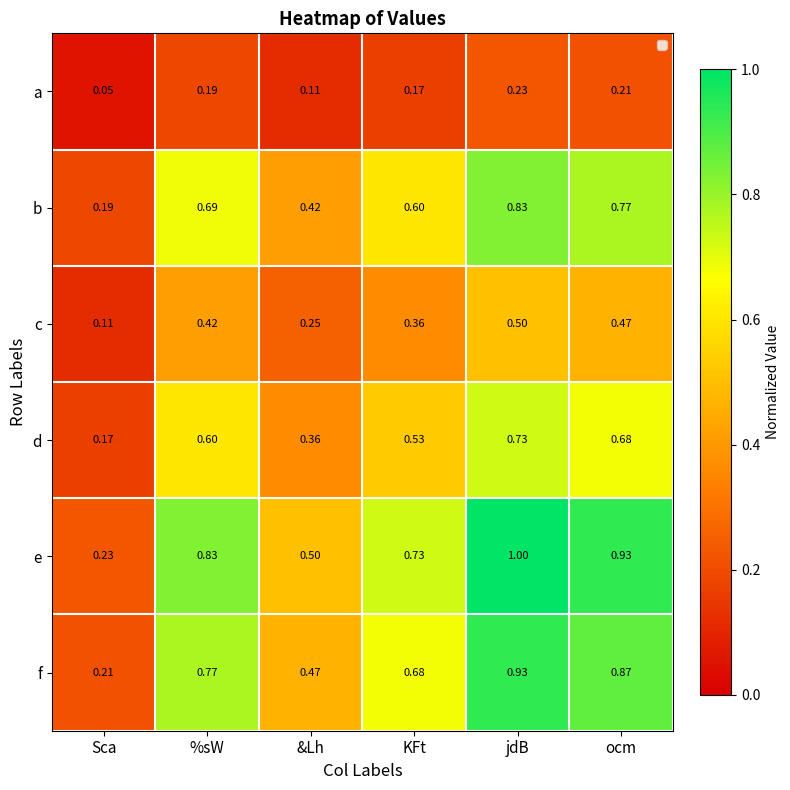

Which series has the widest spread of values?

e